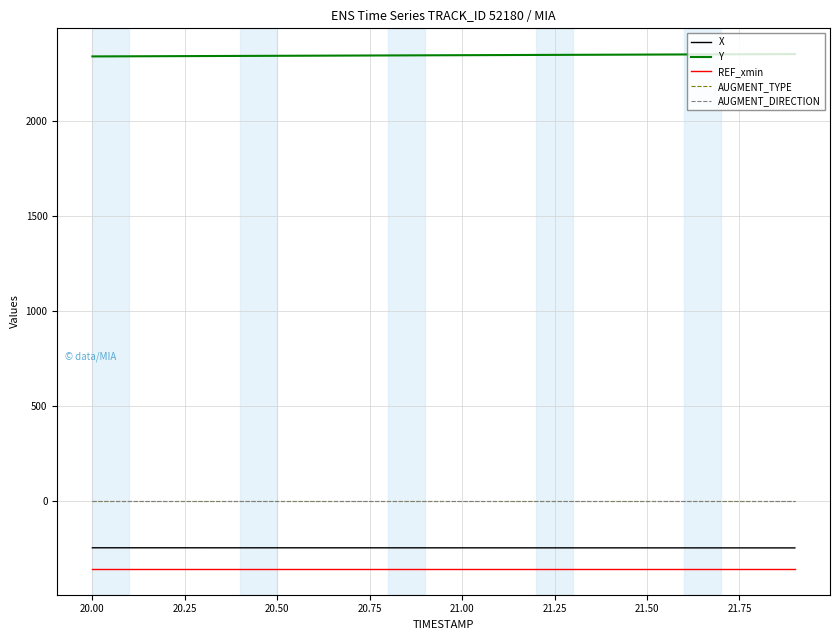

True or false: AUGMENT_DIRECTION and AUGMENT_TYPE intersect in this chart.

False